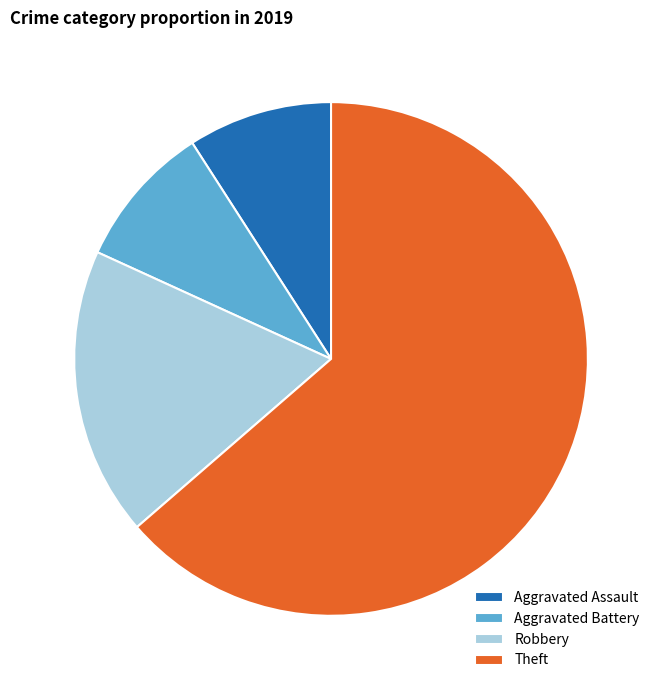

Which slice is the largest?

Theft